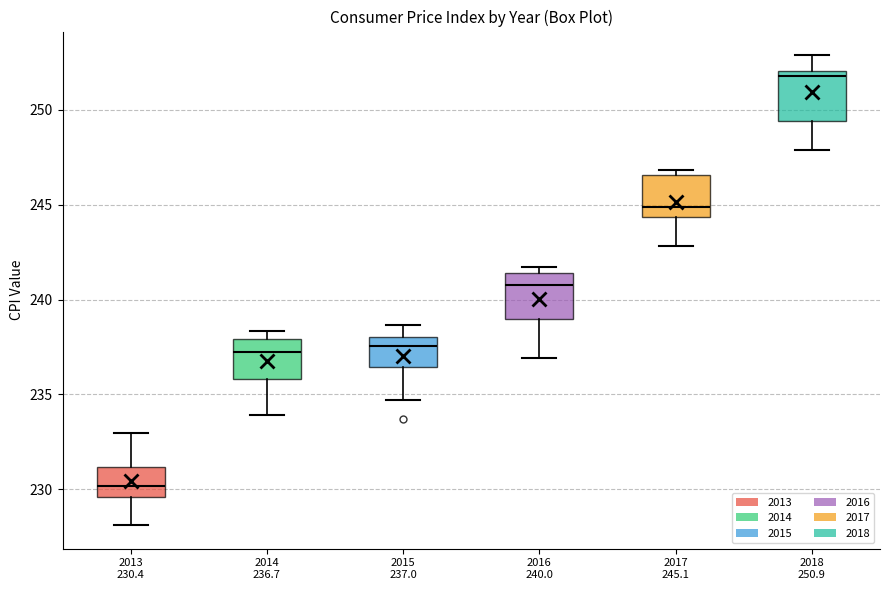

Which box has the highest median line?

2018 250.9